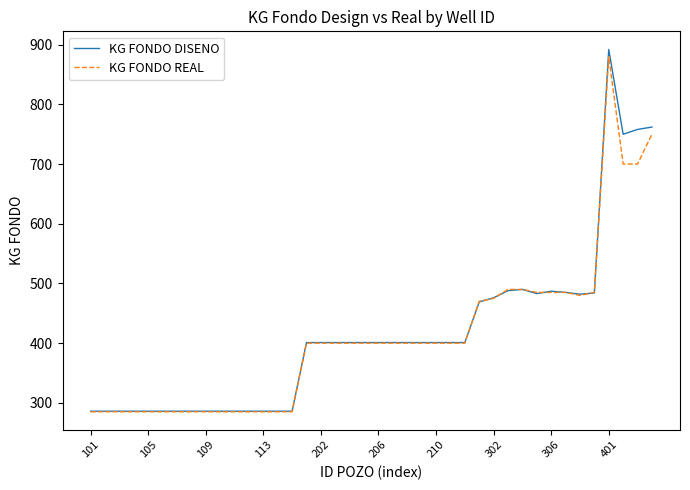

What is the minimum value shown in the chart?

285